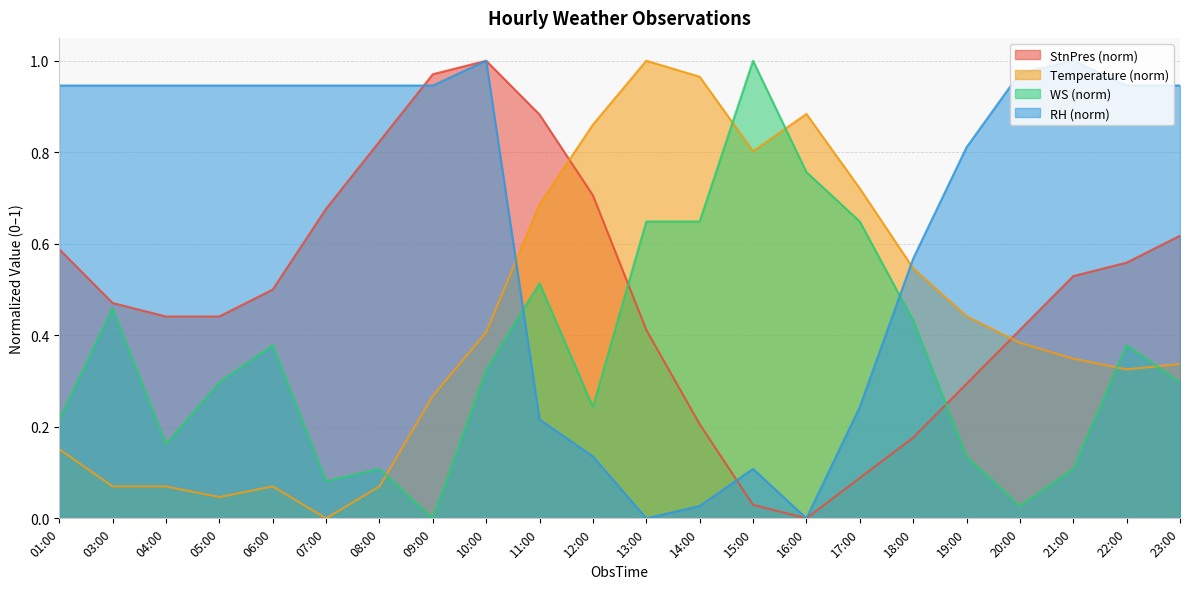

At which label does StnPres reach its minimum?

16:00